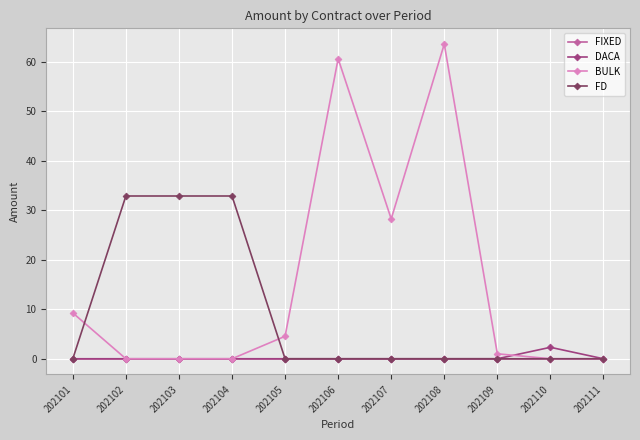

Which series has the largest total across all categories?

BULK